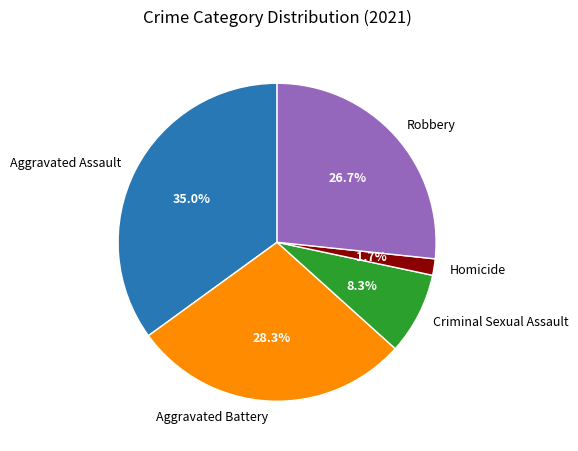

How many segments does this pie chart have?

5